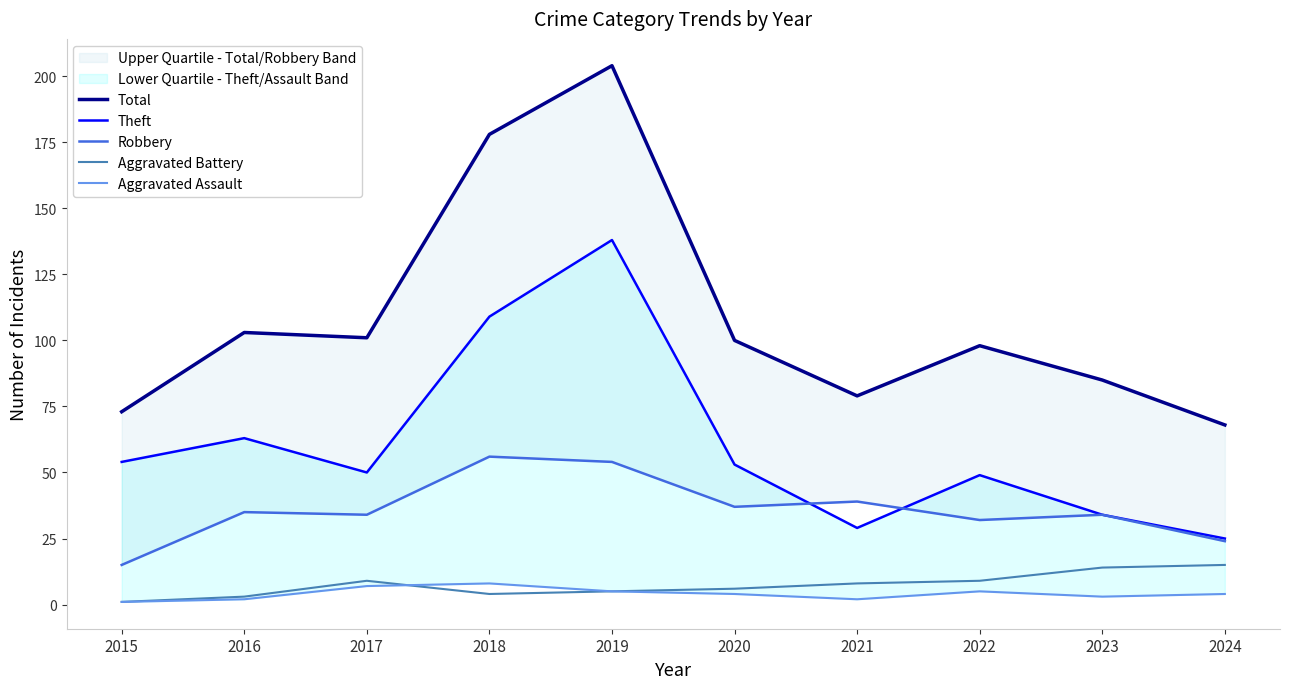

What is the value of the Aggravated Assault point at the 10th from the left?

4